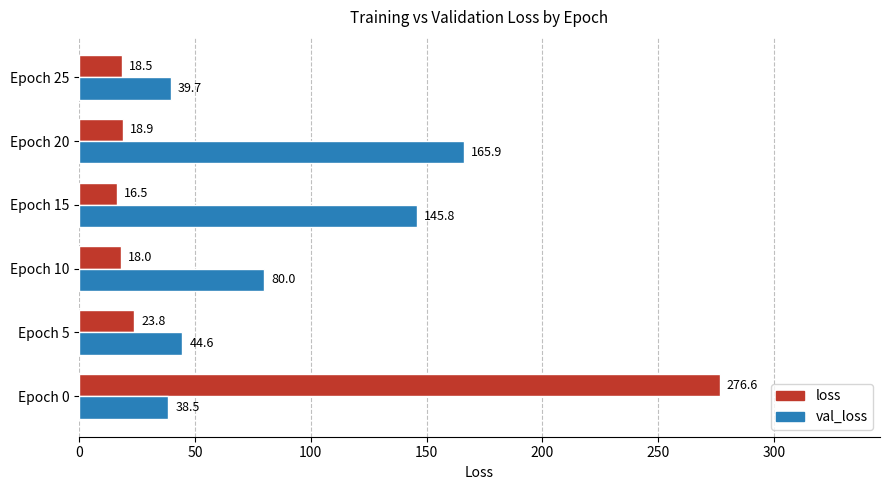

At how many categories does at least one series exceed 26?

6